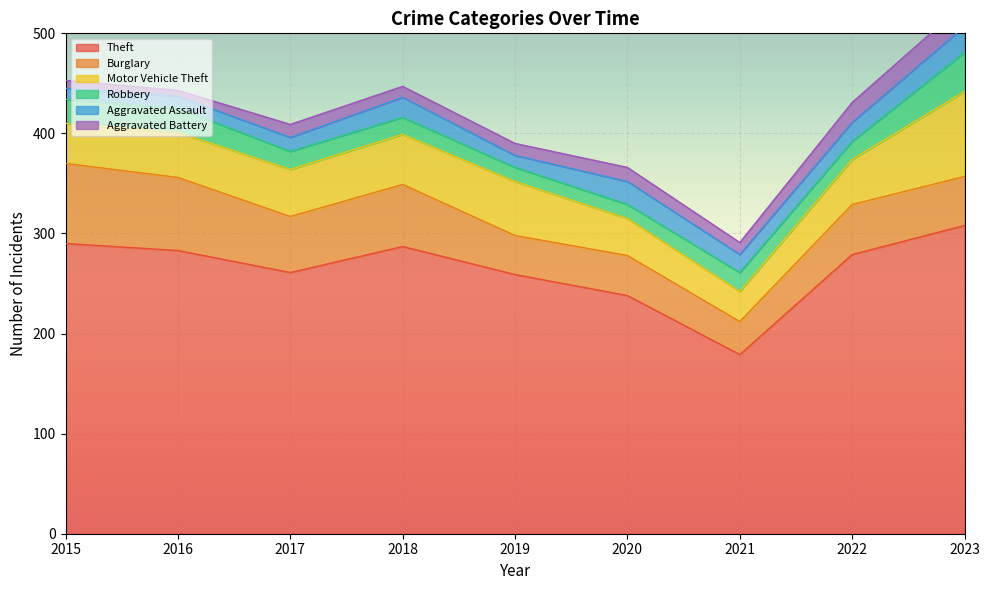

Which label corresponds to the largest value in the chart?

2023